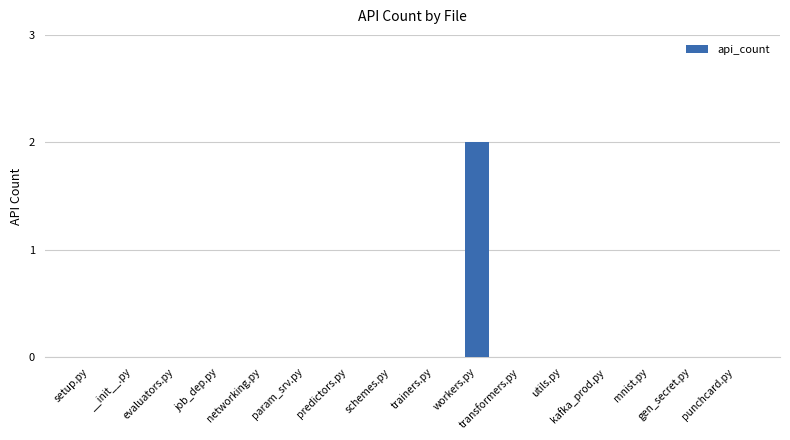

How many data points does each series have?

16